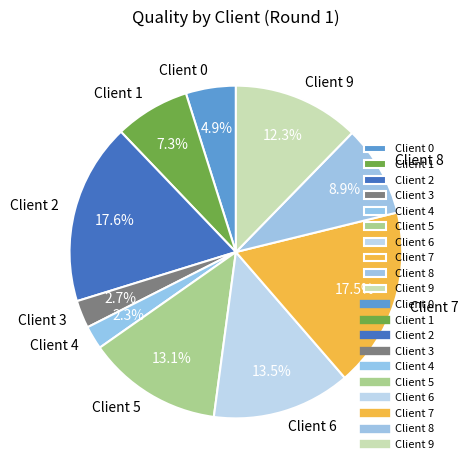

Does Client 0 represent more than half of the total?

No